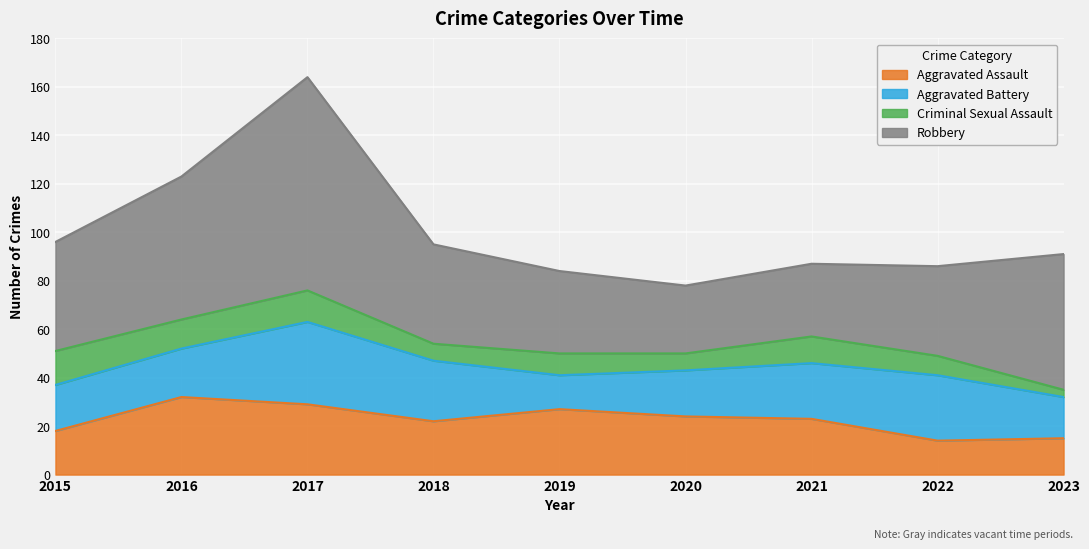

Which series has the widest spread of values?

Robbery